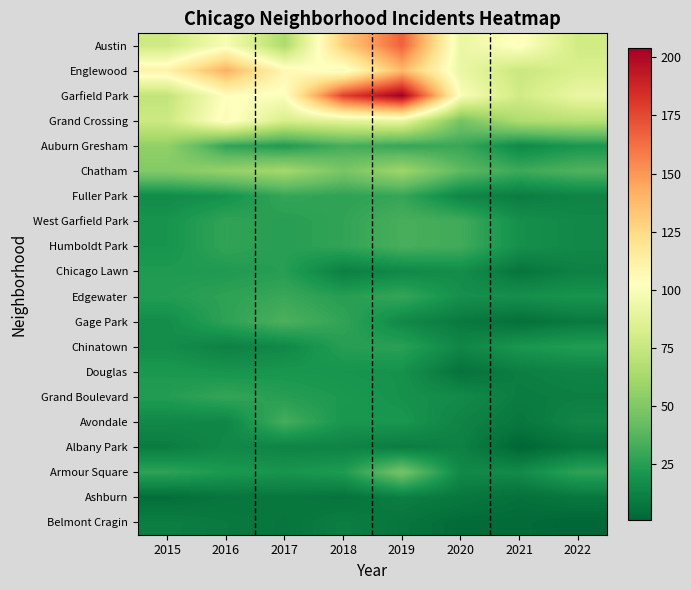

Reading right to left, what are all the values shown in this chart?

Austin: 2022=79	2021=104	2020=92	2019=167	2018=130	2017=65	2016=99	2015=78
Englewood: 2022=83	2021=76	2020=92	2019=138	2018=98	2017=107	2016=142	2015=111
Garfield Park: 2022=92	2021=79	2020=100	2019=204	2018=178	2017=101	2016=103	2015=73
Grand Crossing: 2022=69	2021=66	2020=47	2019=91	2018=88	2017=82	2016=106	2015=77
Auburn Gresham: 2022=21	2021=15	2020=30	2019=29	2018=33	2017=23	2016=28	2015=56
Chatham: 2022=36	2021=31	2020=40	2019=60	2018=48	2017=62	2016=57	2015=51
Fuller Park: 2022=13	2021=10	2020=14	2019=29	2018=27	2017=29	2016=19	2015=16
West Garfield Park: 2022=15	2021=18	2020=32	2019=34	2018=28	2017=25	2016=28	2015=20
Humboldt Park: 2022=15	2021=18	2020=32	2019=34	2018=28	2017=25	2016=28	2015=20
Chicago Lawn: 2022=12	2021=7	2020=17	2019=15	2018=11	2017=25	2016=23	2015=23
Edgewater: 2022=20	2021=18	2020=18	2019=29	2018=25	2017=30	2016=27	2015=24
Gage Park: 2022=9	2021=5	2020=9	2019=15	2018=28	2017=35	2016=27	2015=17
Chinatown: 2022=24	2021=21	2020=14	2019=26	2018=25	2017=15	2016=12	2015=17
Douglas: 2022=13	2021=11	2020=6	2019=19	2018=20	2017=21	2016=20	2015=22
Grand Boulevard: 2022=11	2021=10	2020=16	2019=19	2018=22	2017=25	2016=29	2015=24
Avondale: 2022=14	2021=8	2020=13	2019=21	2018=21	2017=33	2016=14	2015=15
Albany Park: 2022=7	2021=1	2020=12	2019=10	2018=13	2017=13	2016=15	2015=10
Armour Square: 2022=27	2021=16	2020=15	2019=47	2018=23	2017=20	2016=22	2015=27
Ashburn: 2022=8	2021=5	2020=8	2019=11	2018=6	2017=8	2016=7	2015=4
Belmont Cragin: 2022=1	2021=3	2020=3	2019=7	2018=11	2017=7	2016=9	2015=11